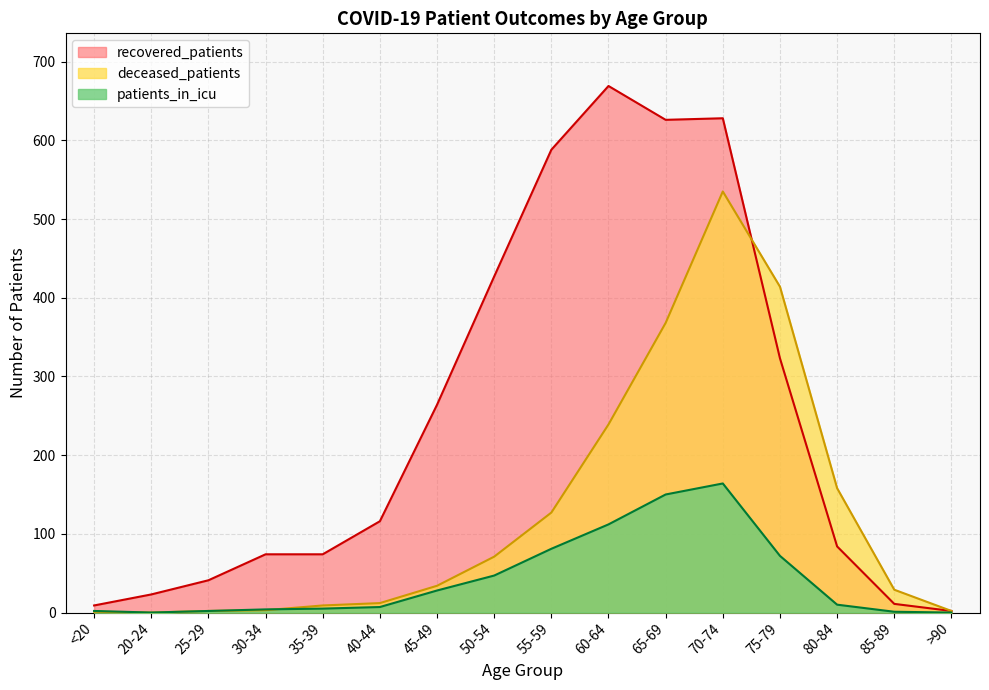

At which category is the sum across all series the highest?

70-74